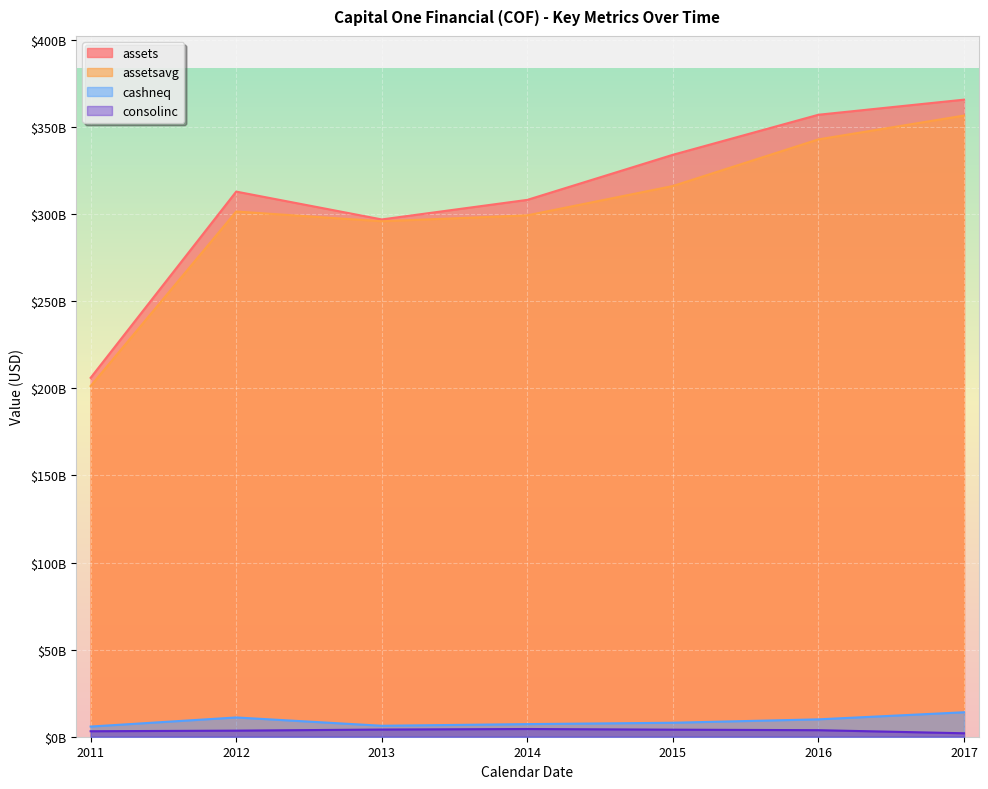

Does the chart display data point markers on the line(s)?

No